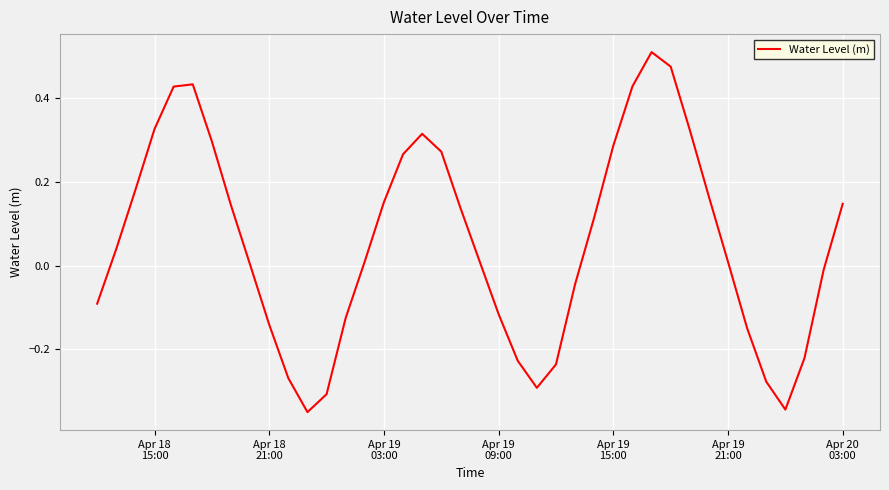

What is the difference between the maximum and minimum values?

0.9